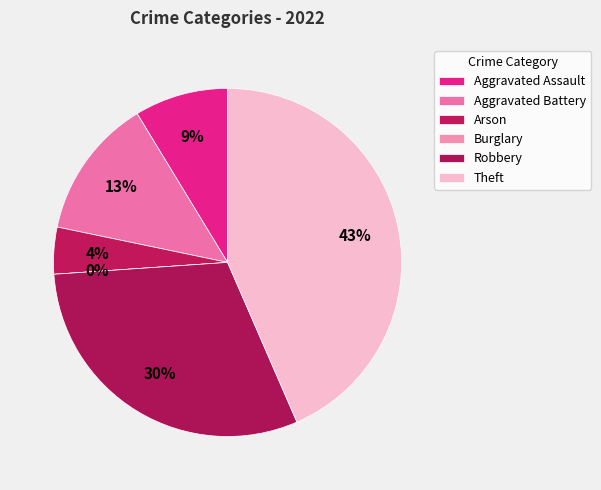

Rank the categories by value from lowest to highest.

Burglary, Arson, Aggravated Assault, Aggravated Battery, Robbery, Theft